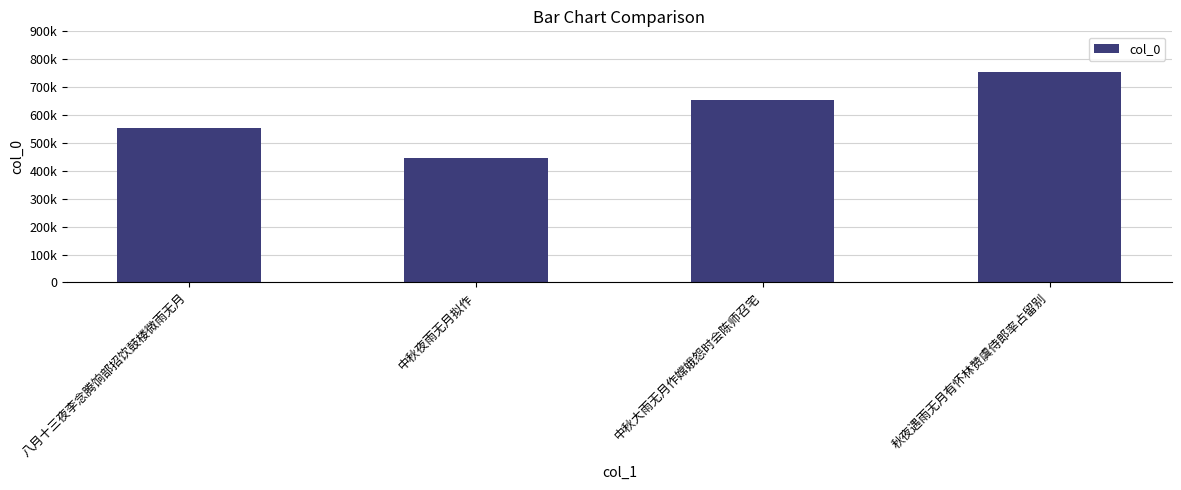

What is the minimum value shown in the chart?

445605